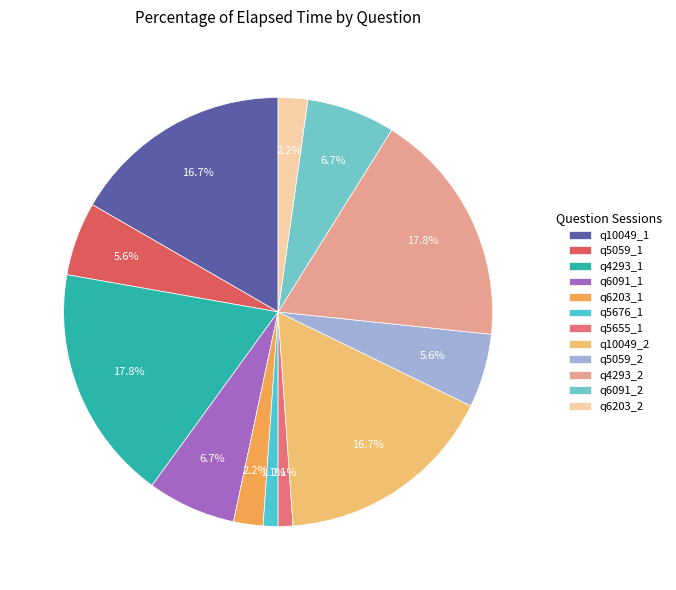

Count the number of slices in the pie.

12